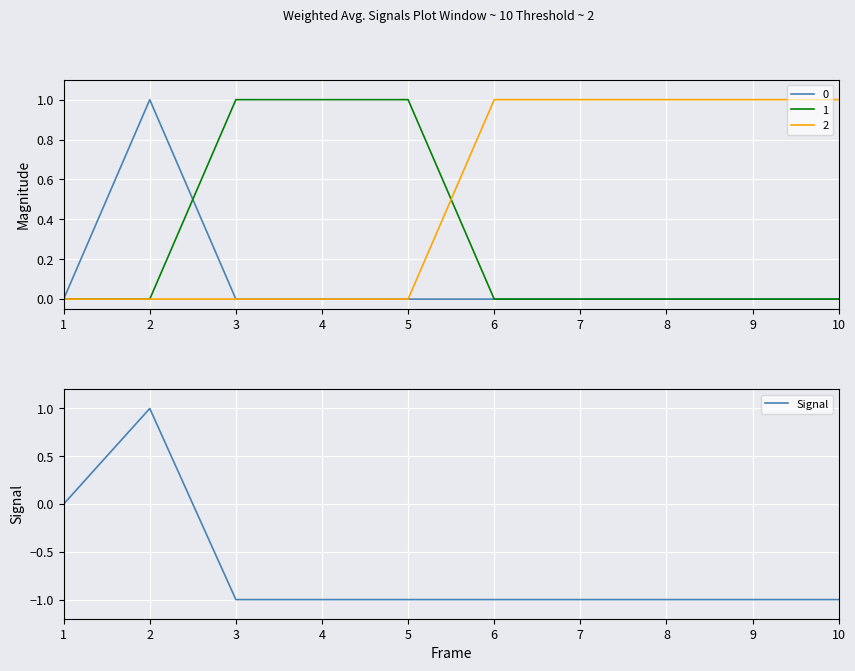

Is this an area chart (filled region under the line)?

No